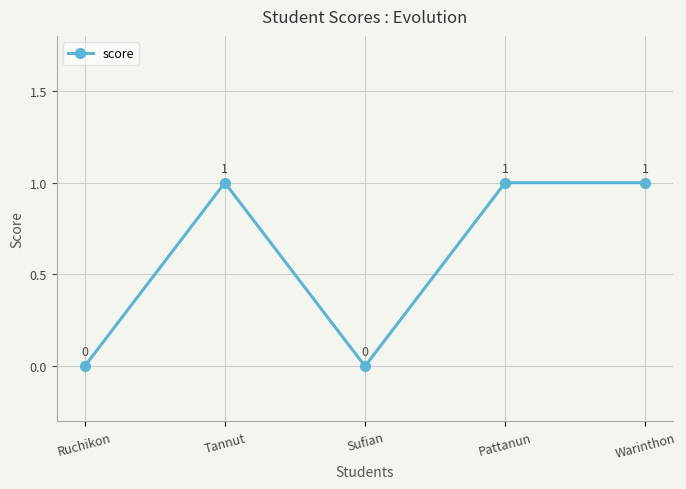

The chart shows a value of 1 at Pattanun. True or false?

True